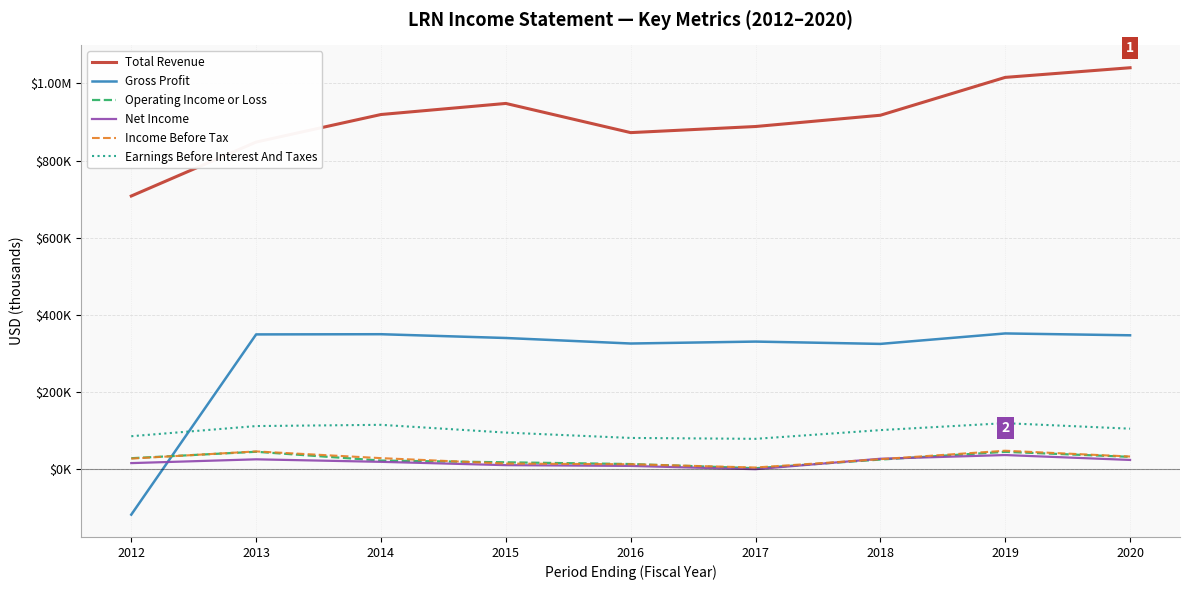

At which category is the sum across all series the highest?

2019